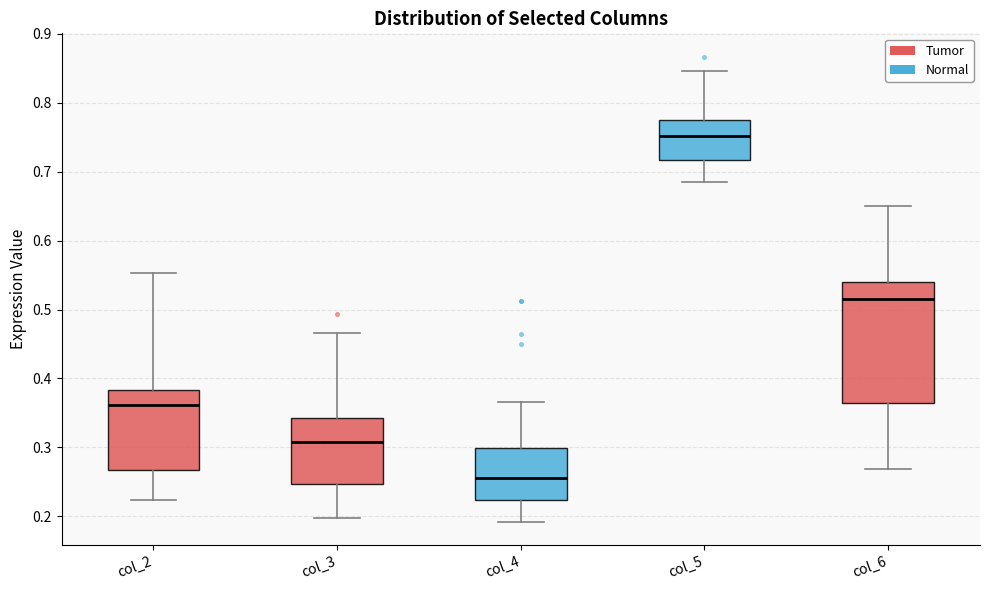

Where is the upper edge of the box for col_3 on the y-axis? The values are not printed on the chart, so give them approximately, as read against the axis.

0.34